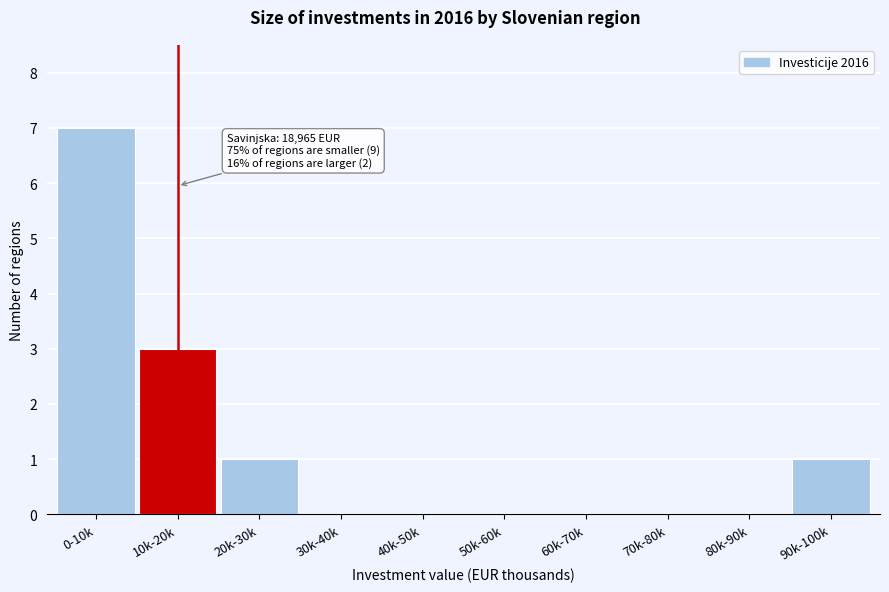

Reading right to left, list all the values displayed in this chart.

90k-100k=1	80k-90k=0	70k-80k=0	60k-70k=0	50k-60k=0	40k-50k=0	30k-40k=0	20k-30k=1	10k-20k=3	0-10k=7